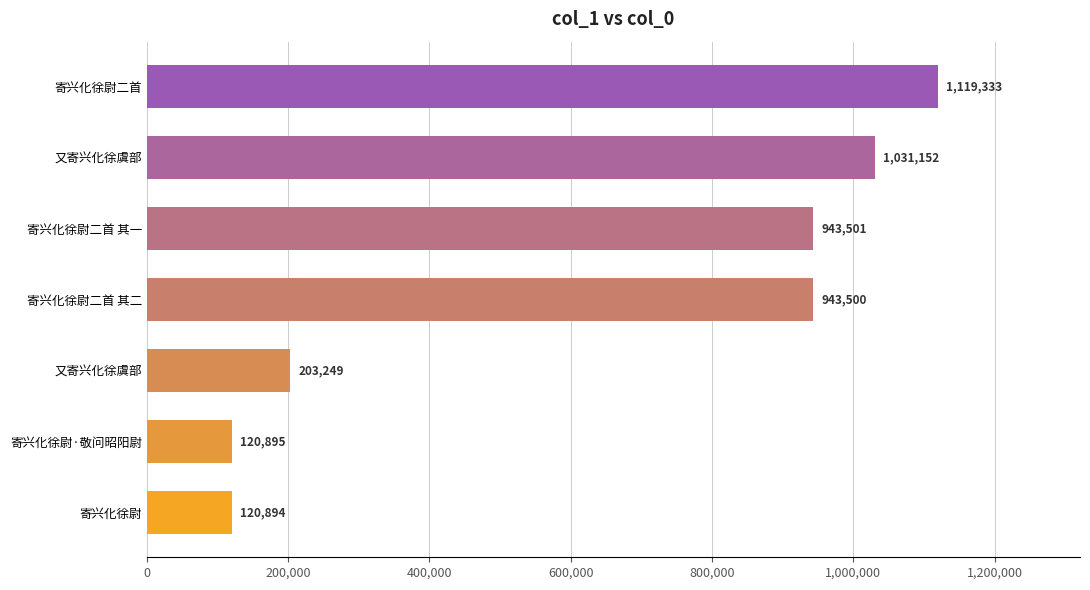

What is the sum of all values?

4482524